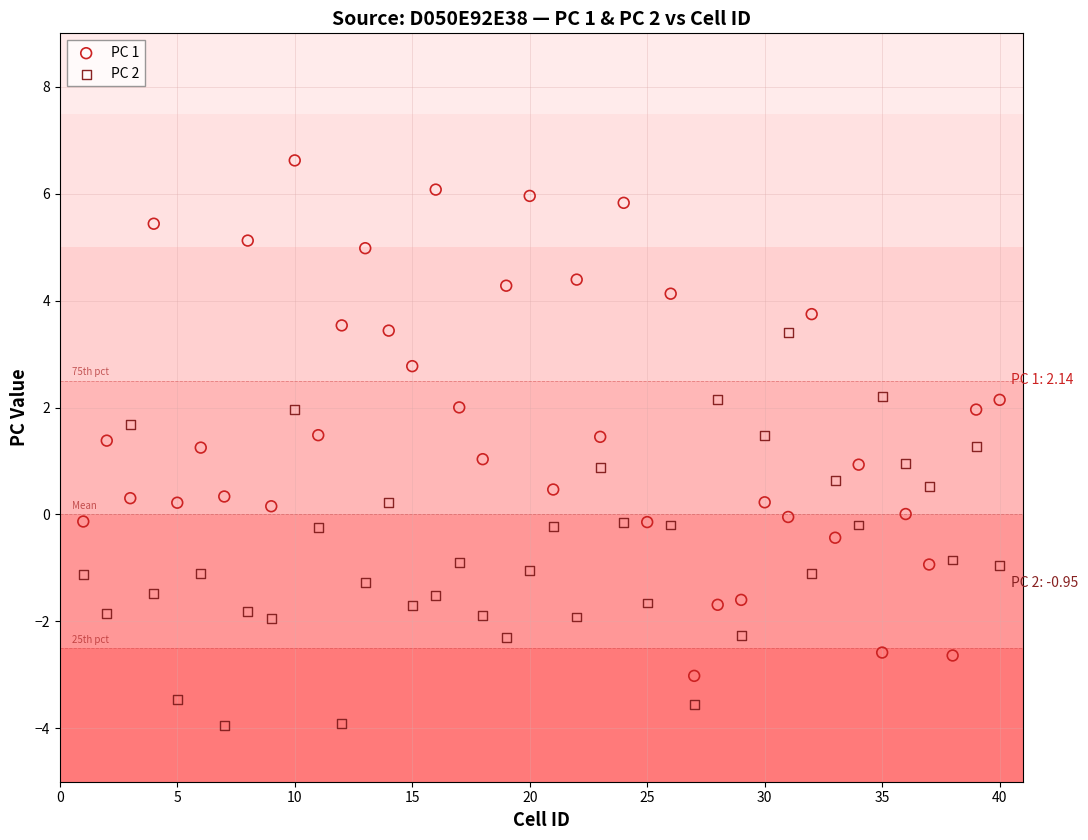

Across all data points, what is the range of Y values (max minus min)?

10.6